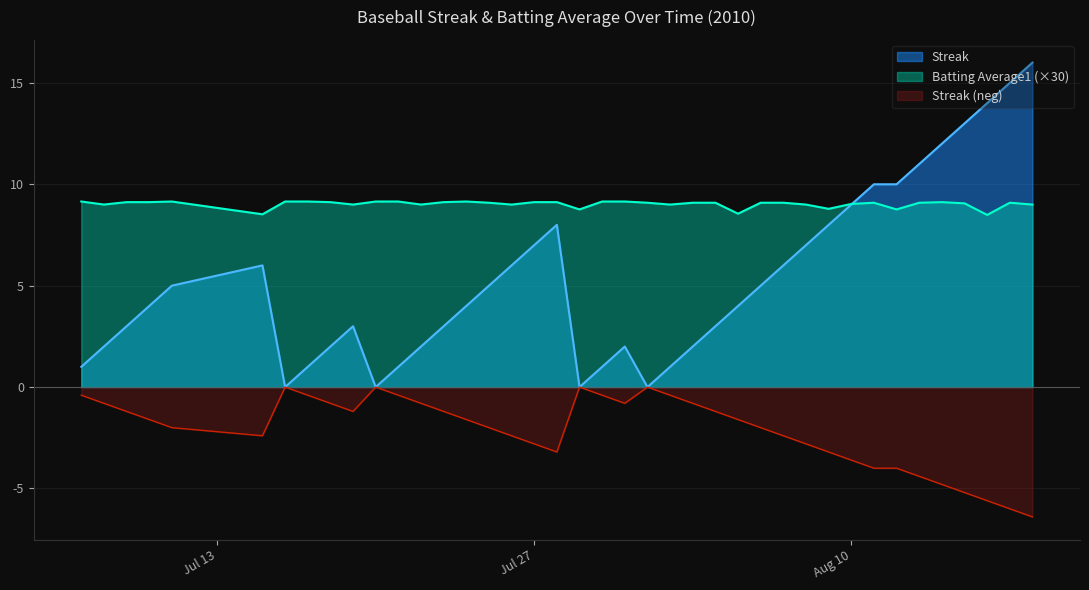

What is the greatest value displayed?

16.0